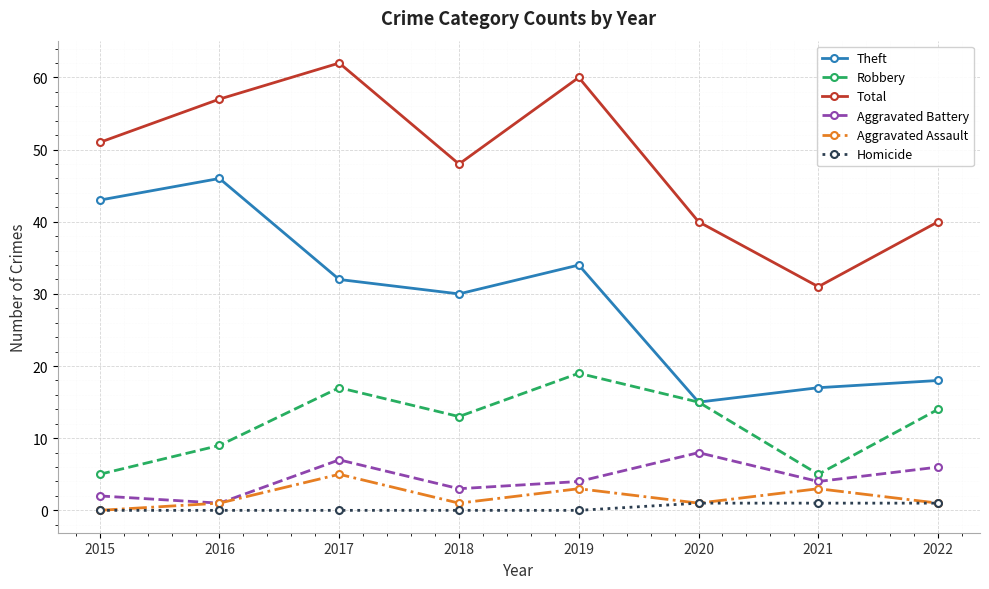

List the series in order of their peak value, lowest first.

Homicide, Aggravated Assault, Aggravated Battery, Robbery, Theft, Total